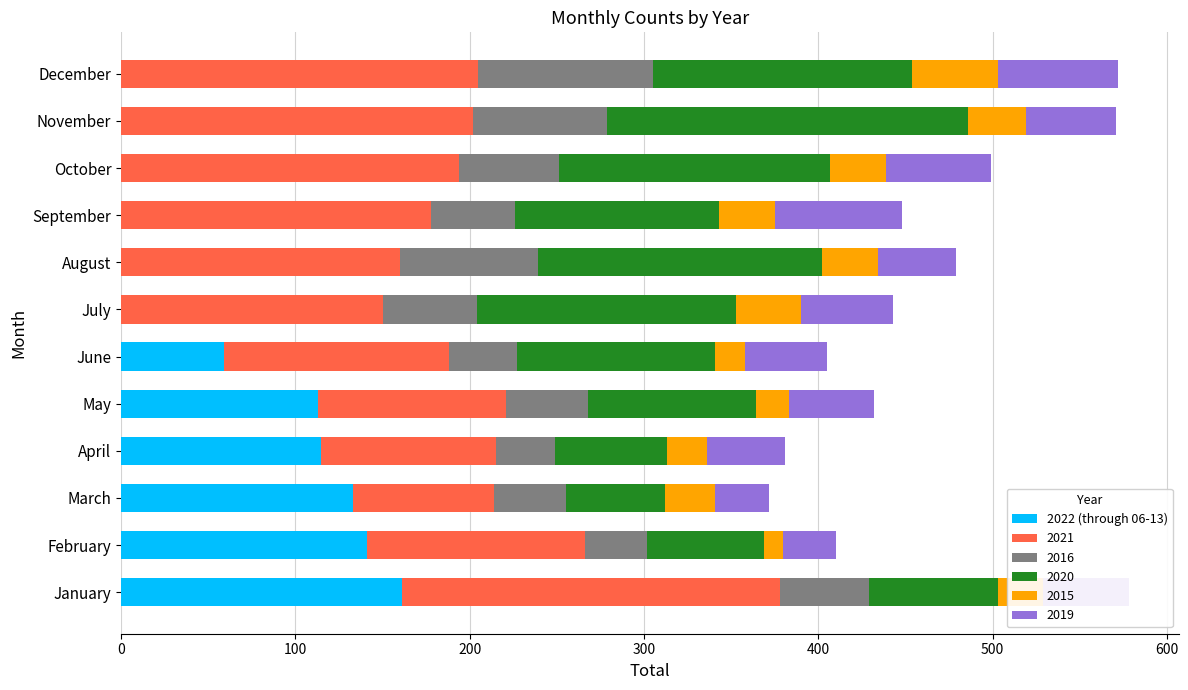

What is the total value across all series at September?

448